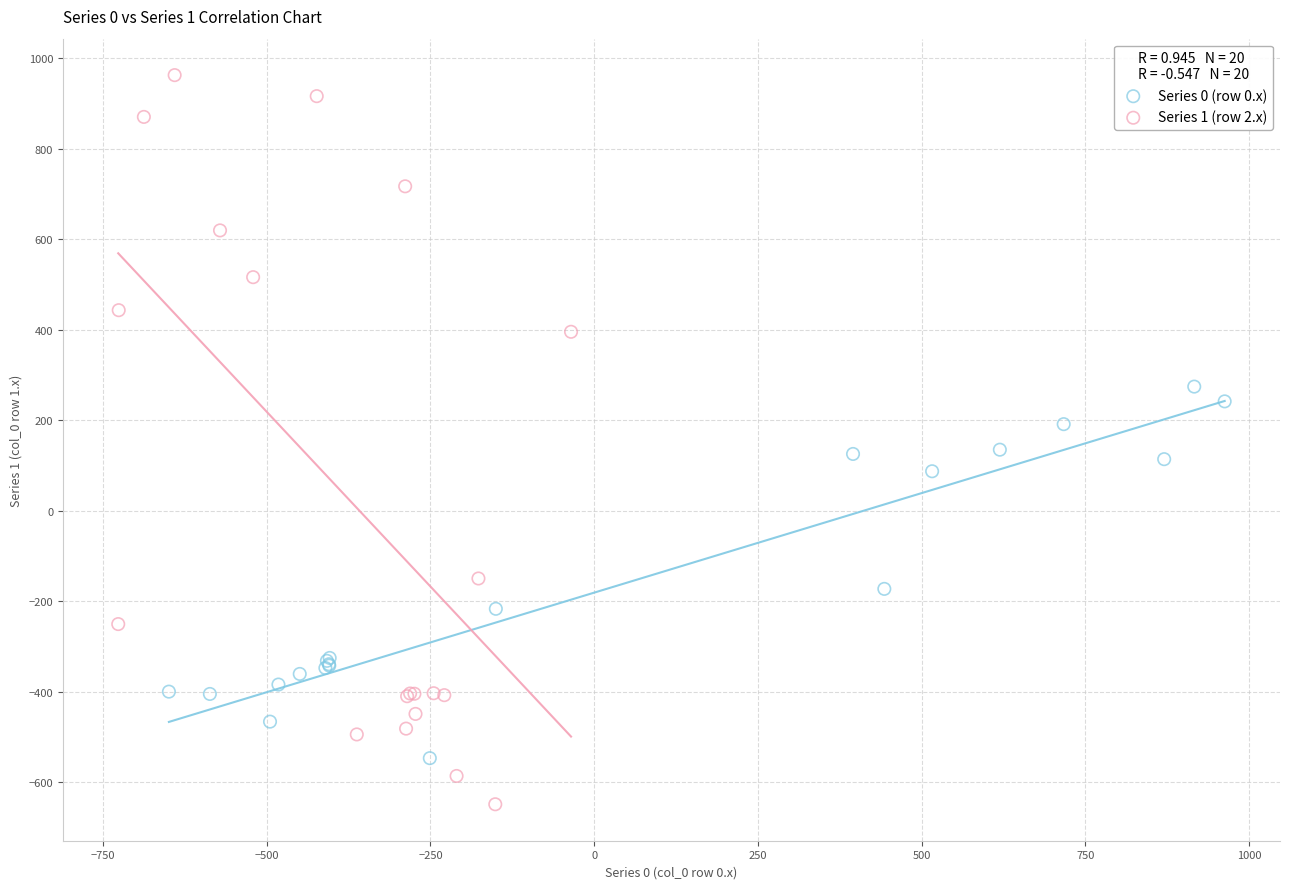

Which series contains the highest Y value?

Series 1 (row 2.x)